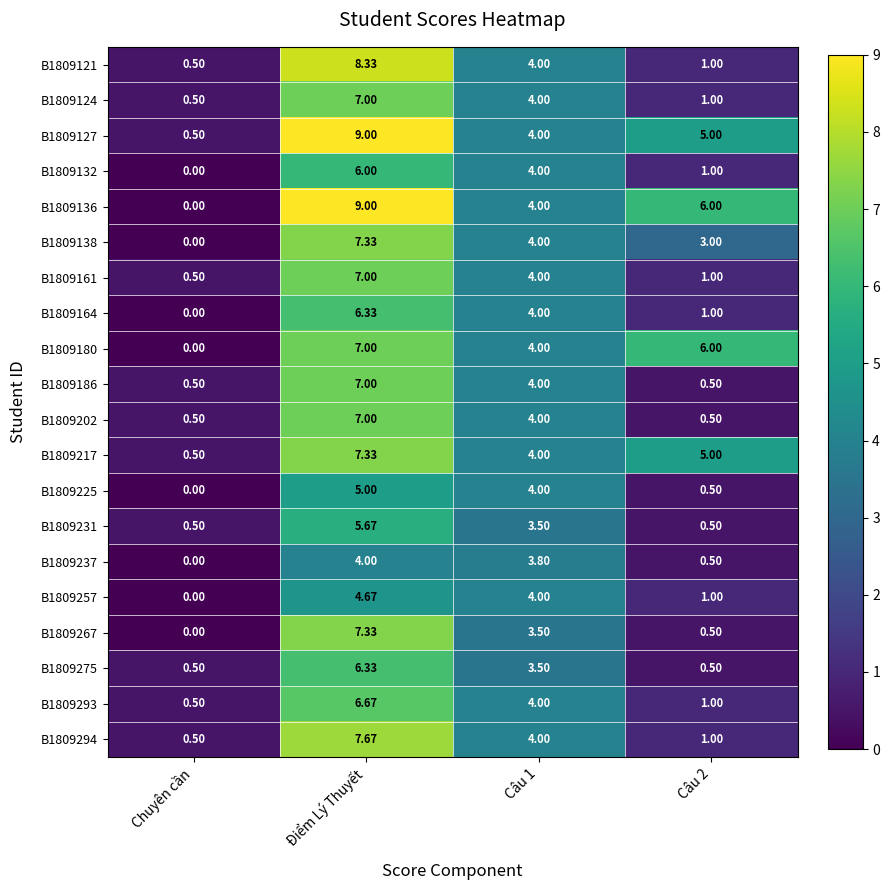

Where does the B1809164 series first go above 4?

Điểm Lý Thuyết